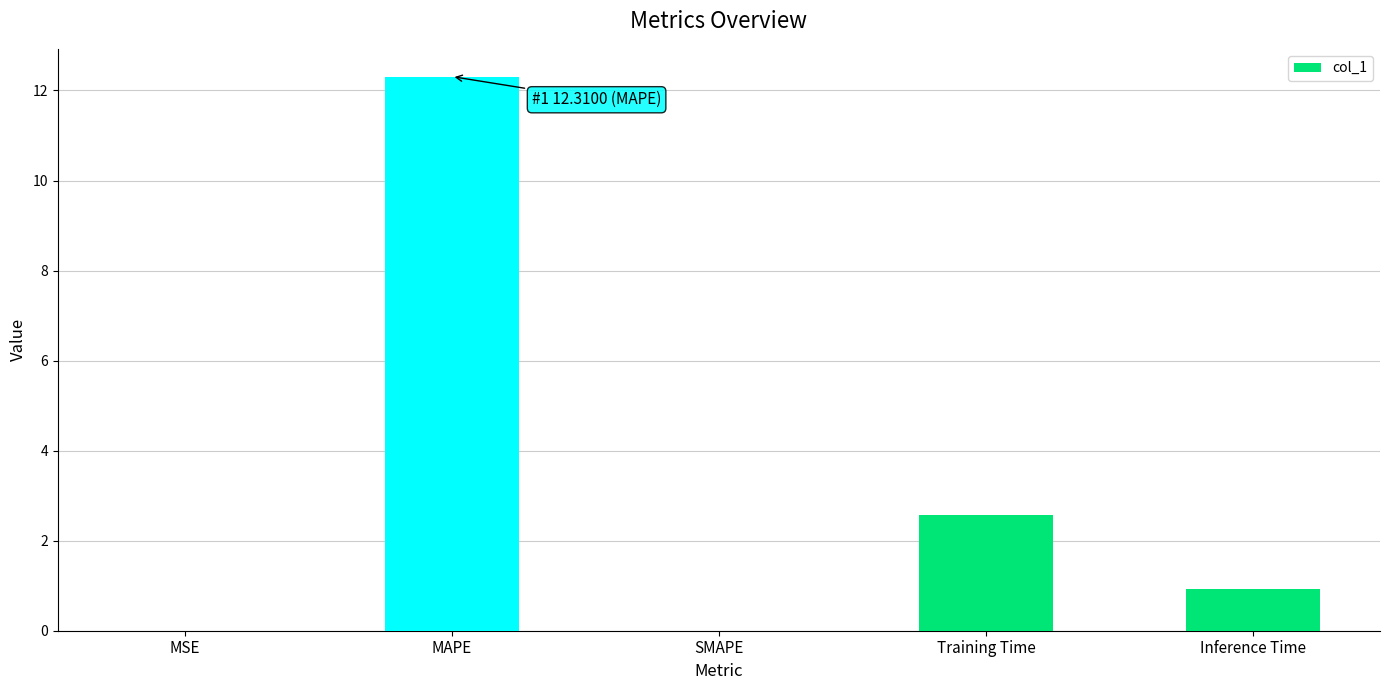

What is the sum of all values?

15.8